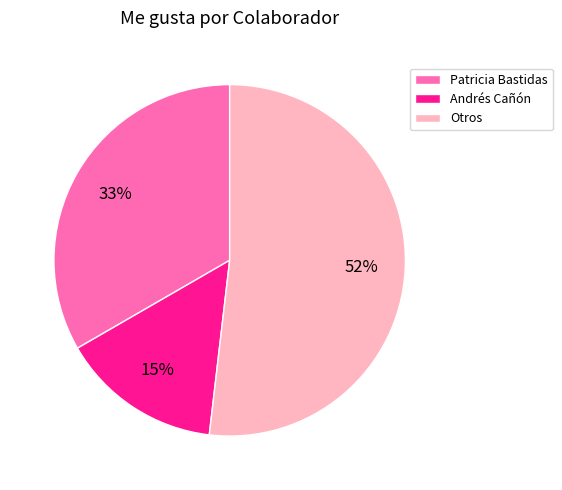

Combined, do Andrés Cañón and Patricia Bastidas account for over 50%?

No